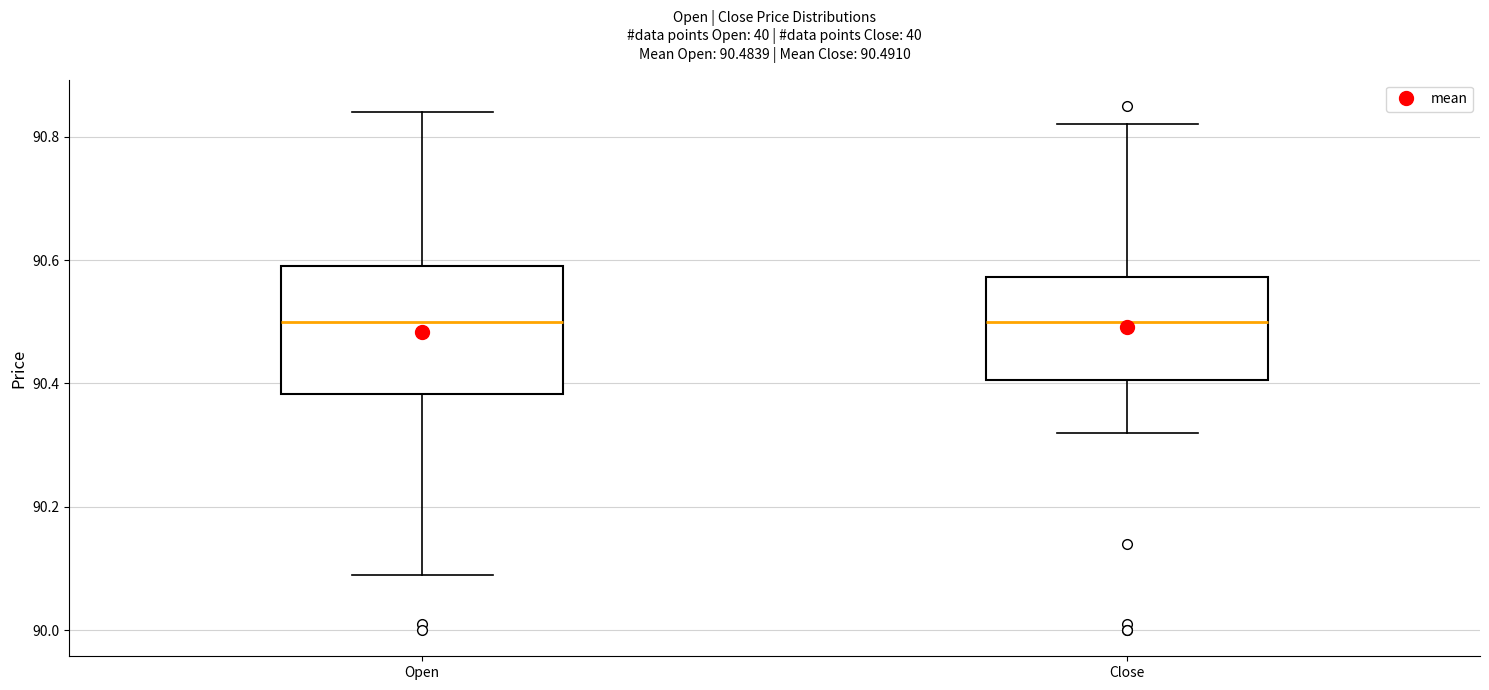

Which box is the tallest, from its lower edge to its upper edge?

Open